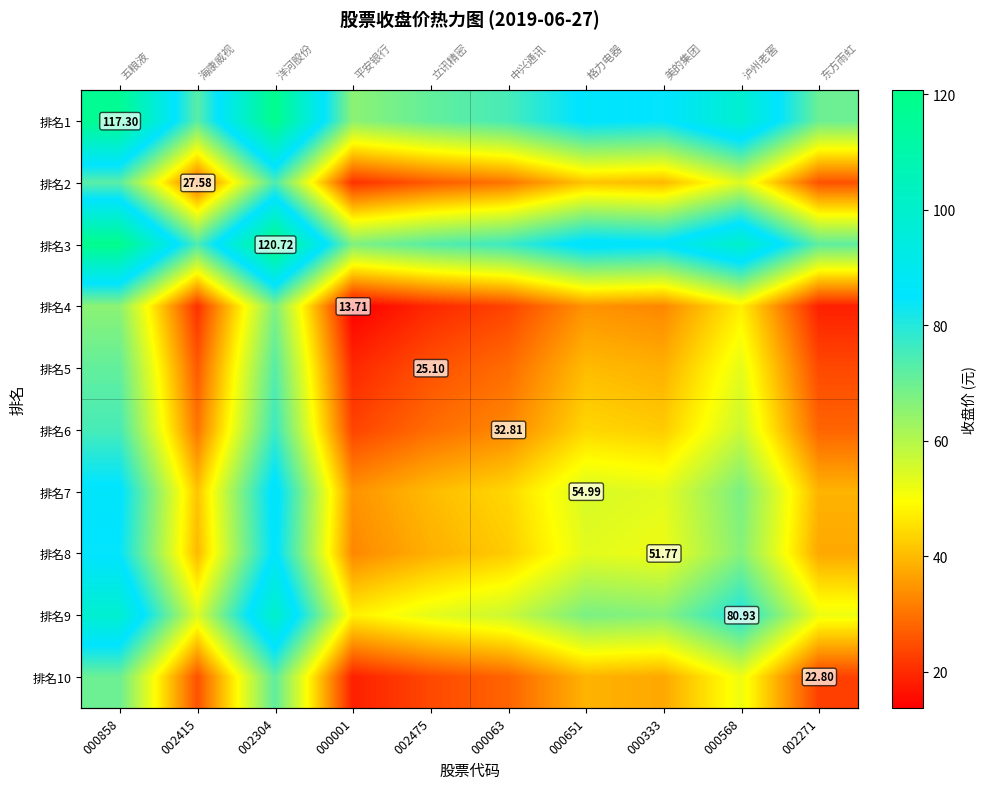

List the series in order of their peak value, lowest first.

排名4, 排名10, 排名5, 排名2, 排名6, 排名8, 排名7, 排名9, 排名1, 排名3